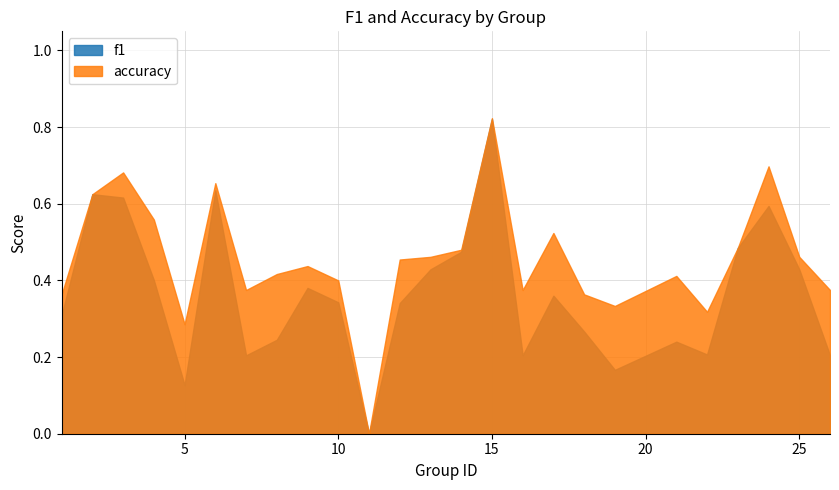

In f1, how many points are higher than both neighbors (excluding endpoints)?

7